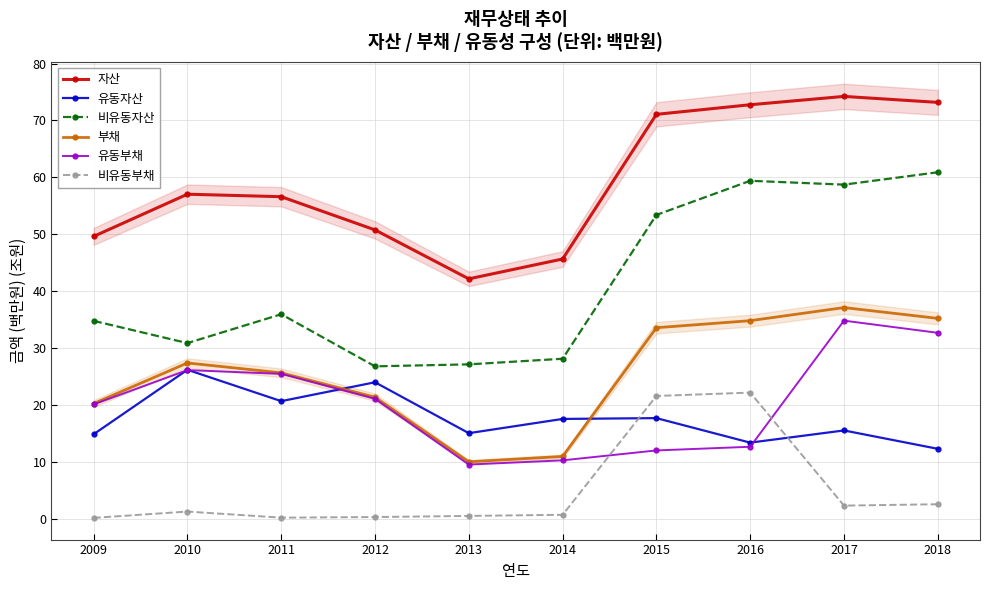

How many data points in 비유동자산 are less than 35?

5